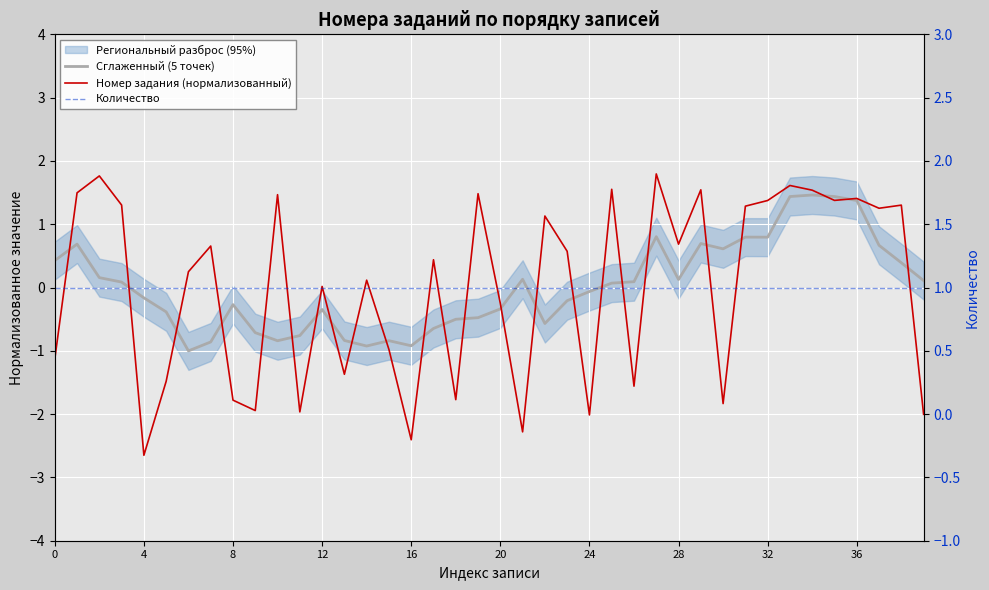

How many negative values does the Номер задания (нормализованный) series have?

16